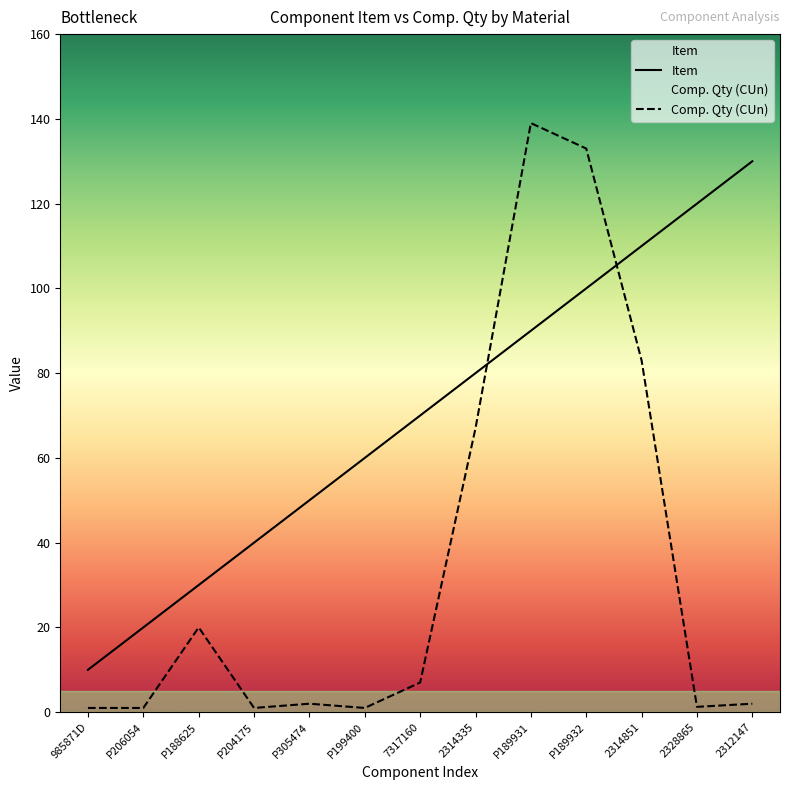

True or false: Item has more than 1 interior local peaks.

False